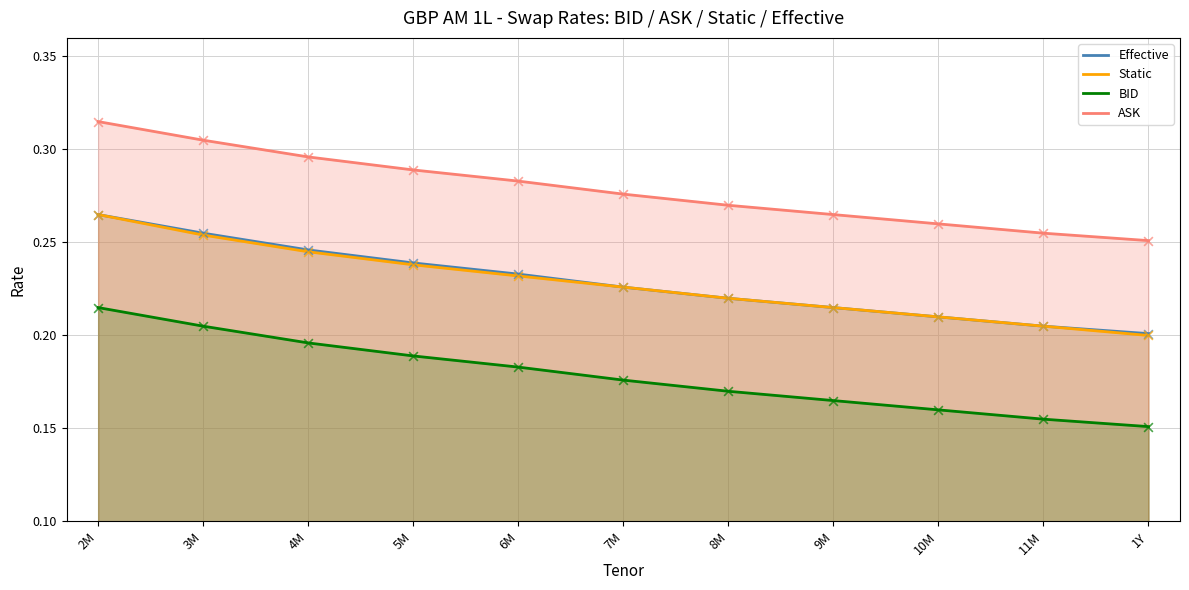

What are all the series names shown in the legend?

Effective, Static, BID, ASK